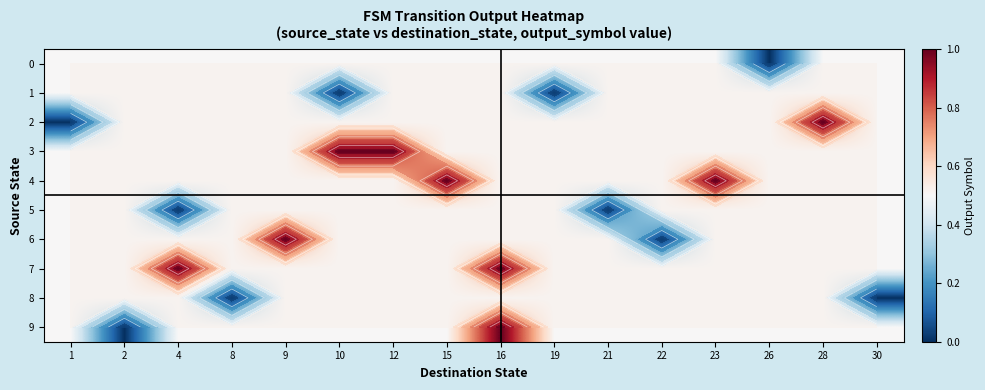

Which series has the widest spread of values?

2